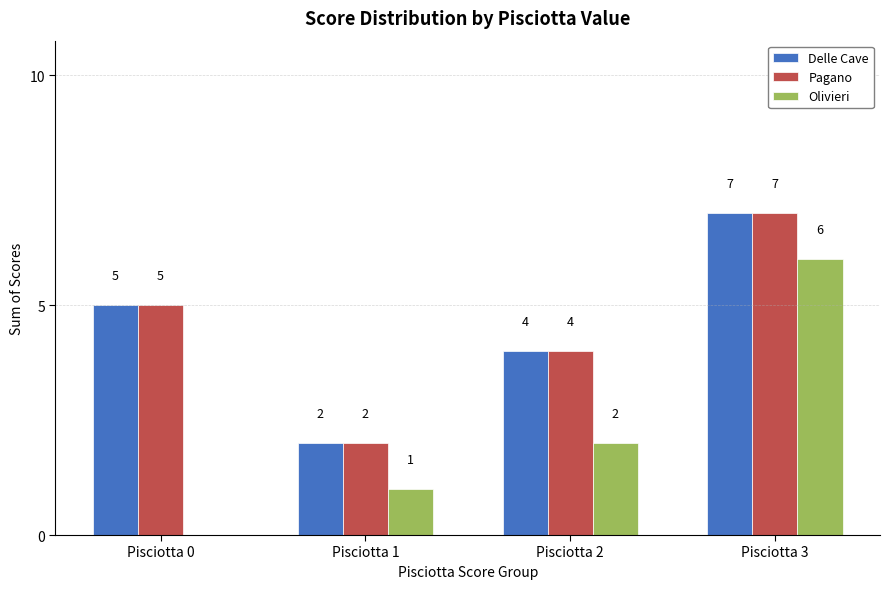

Between Pisciotta 2 and Pisciotta 3, which series saw the biggest shift?

Olivieri